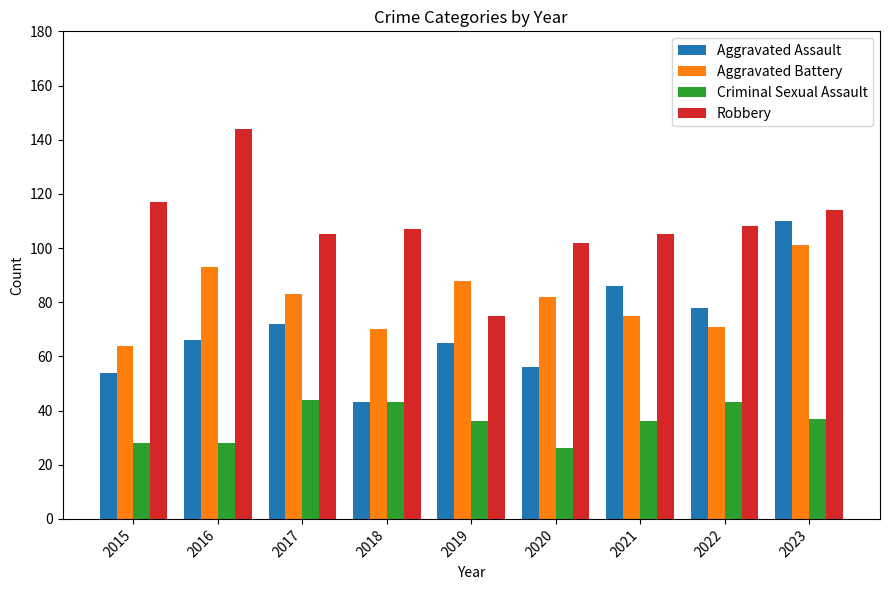

What is the average value of the Aggravated Assault series?

70